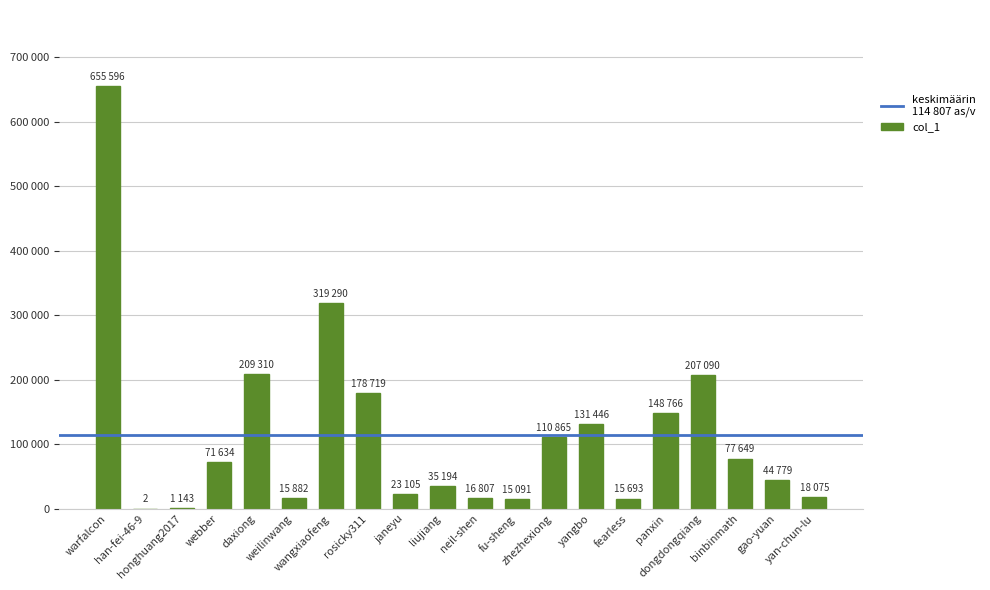

Are the bars horizontal?

No